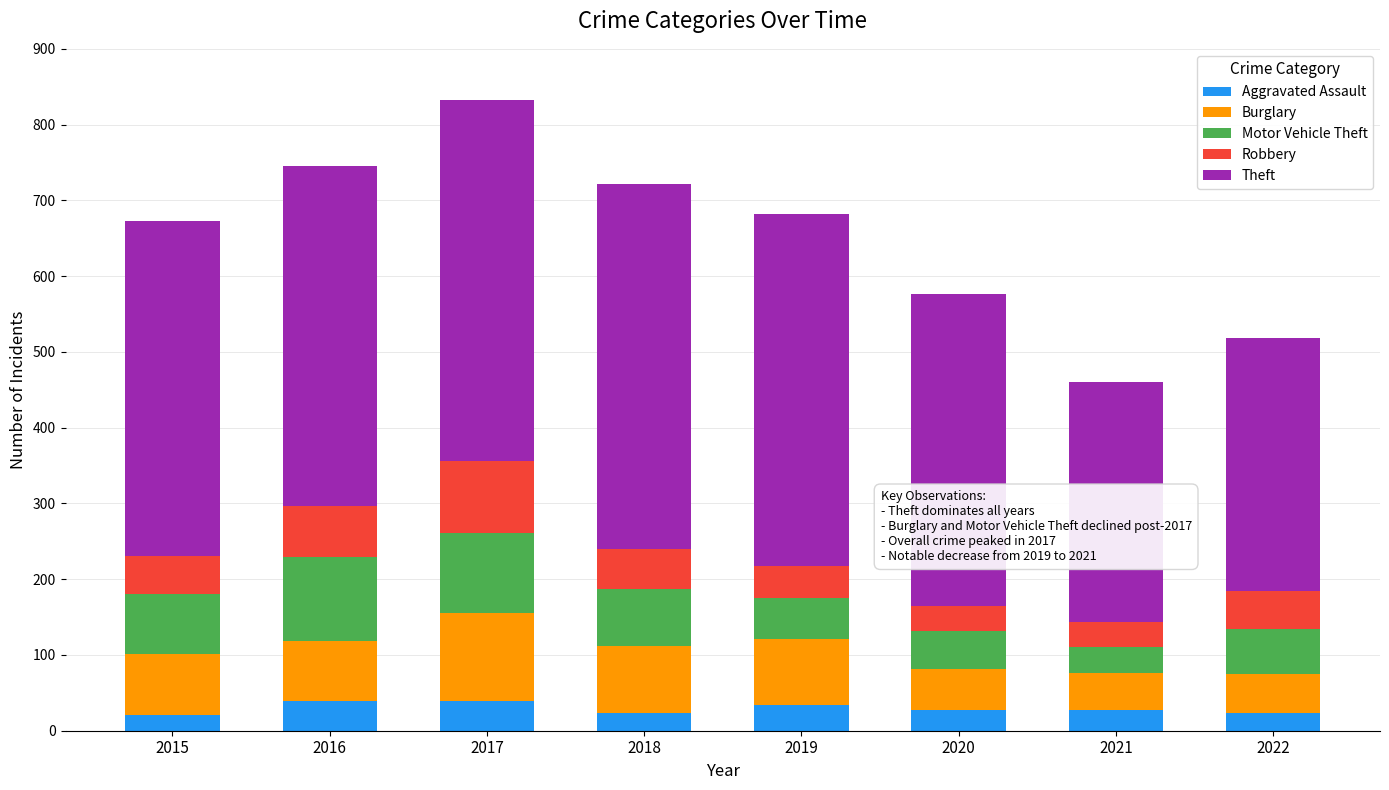

What is the highest value of the Aggravated Assault series?

39